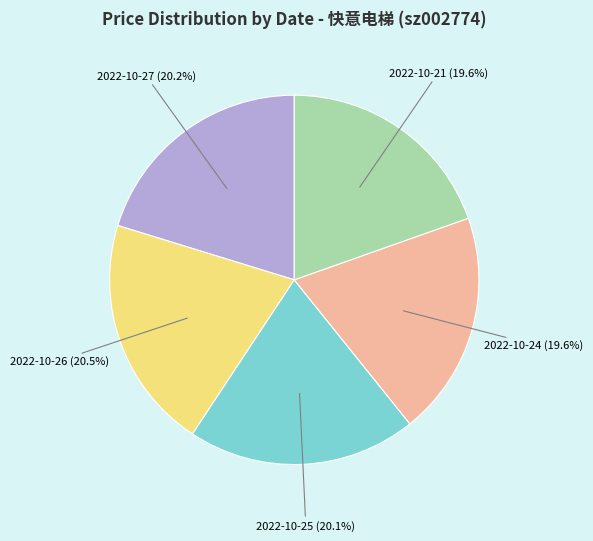

How many segments does this pie chart have?

5